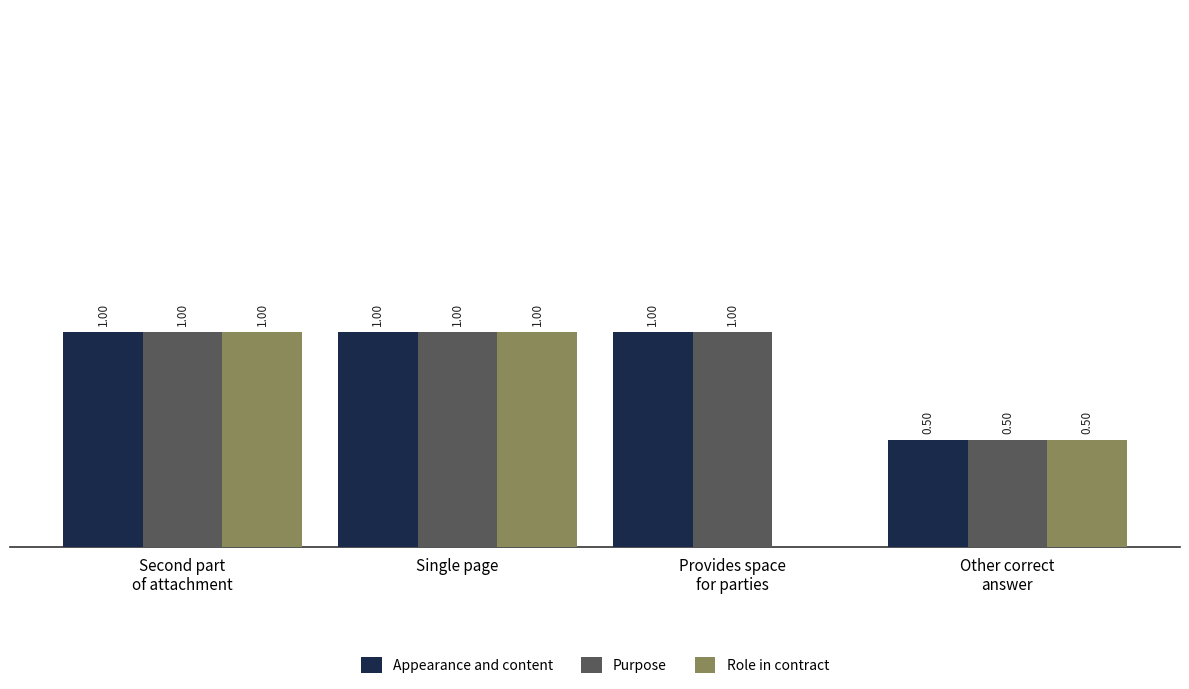

What is the sum of all Appearance and content values?

3.5